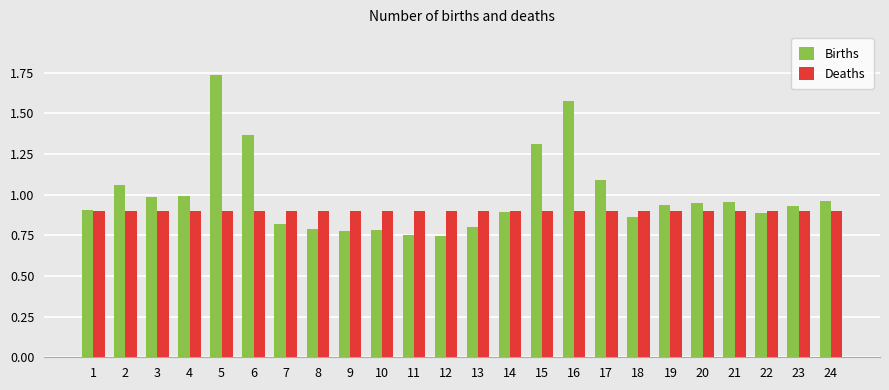

True or false: Births has a value of 0.3 at 18.

False